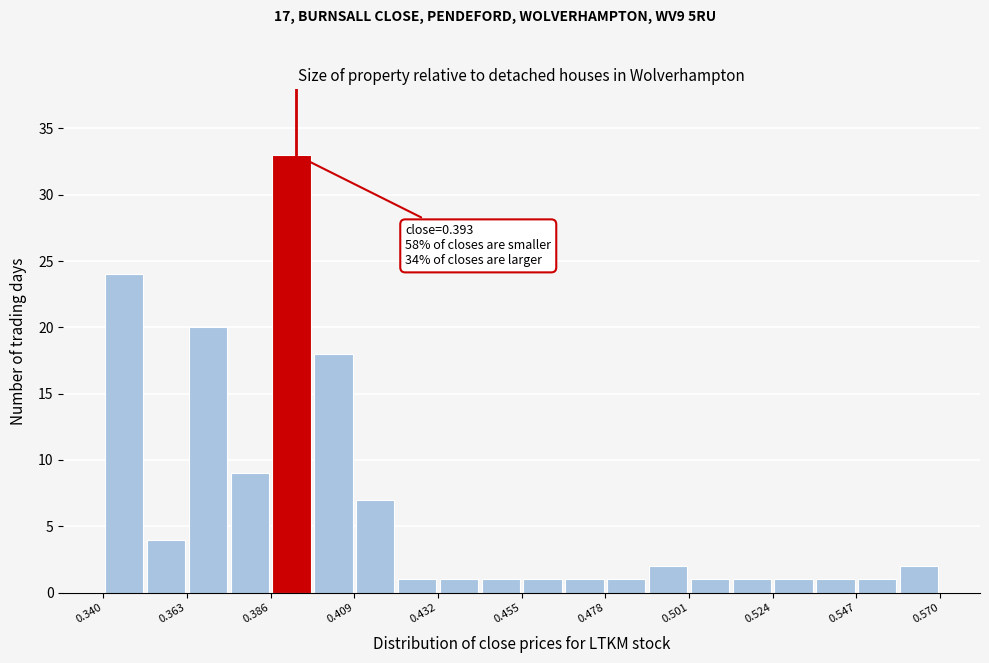

Around what value on the x-axis is the tallest bar? Give the approximate position of its centre, as read against the axis.

0.390